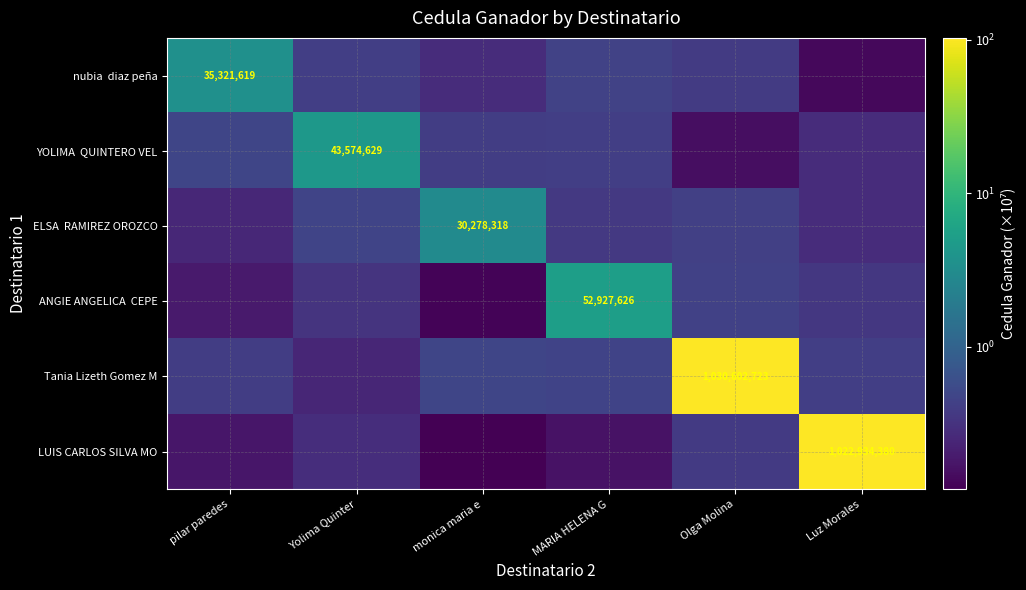

What is the difference between the highest and lowest values at Luz Morales?

102.2